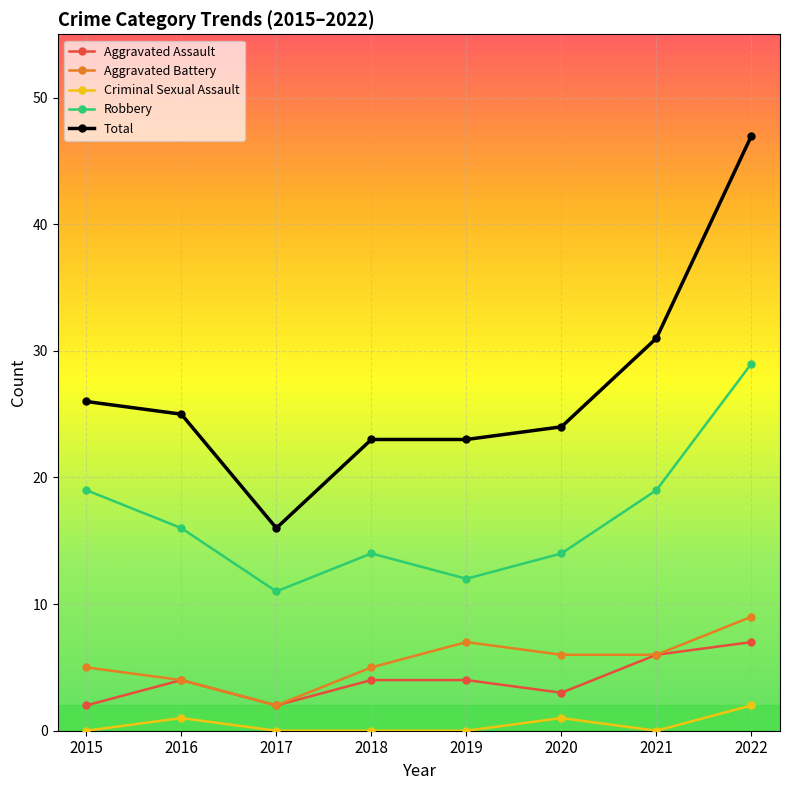

True or false: Aggravated Assault has a value of 6 at 2018.

False